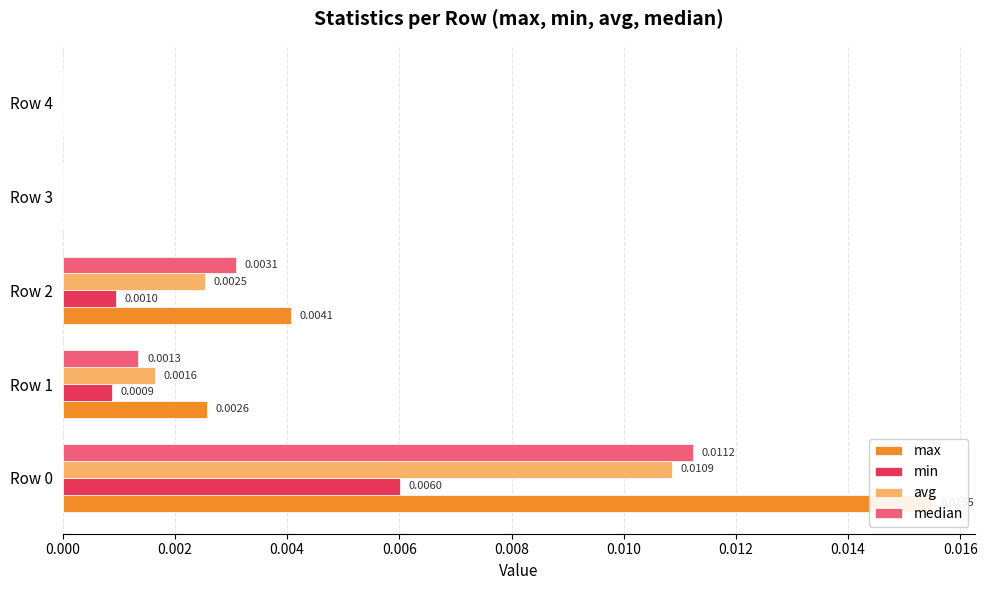

The max series shows 0.0 at Row 4. True or false?

True